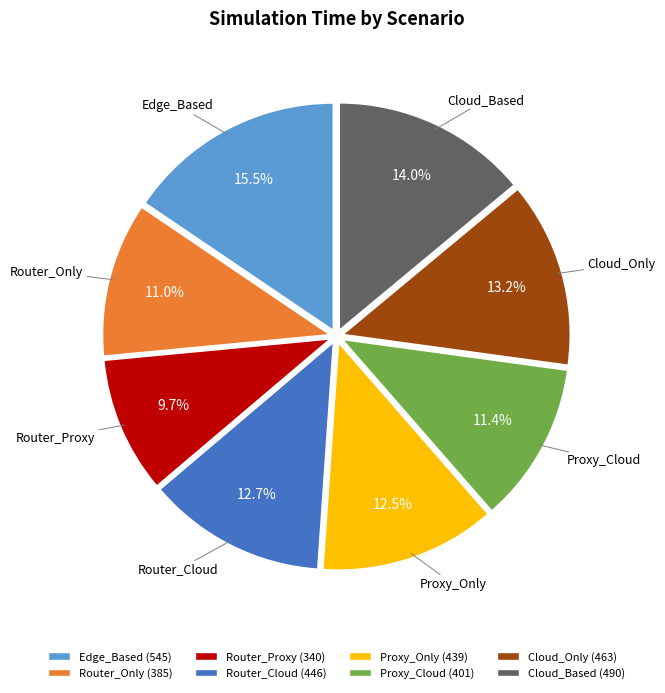

How many slices are in this pie chart?

8